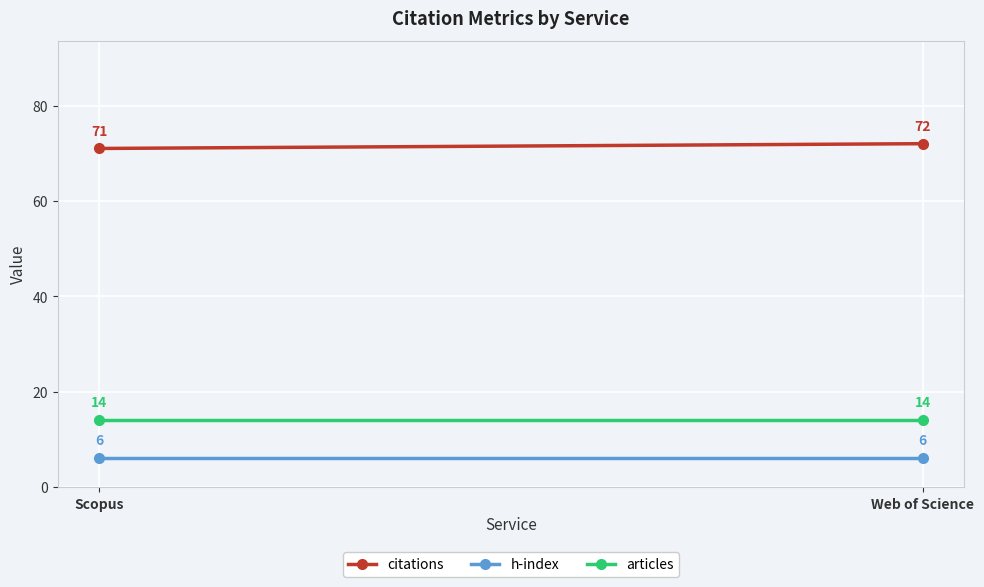

Reading left to right, transcribe all the data shown in this chart.

citations: 71	72
h-index: 6	6
articles: 14	14